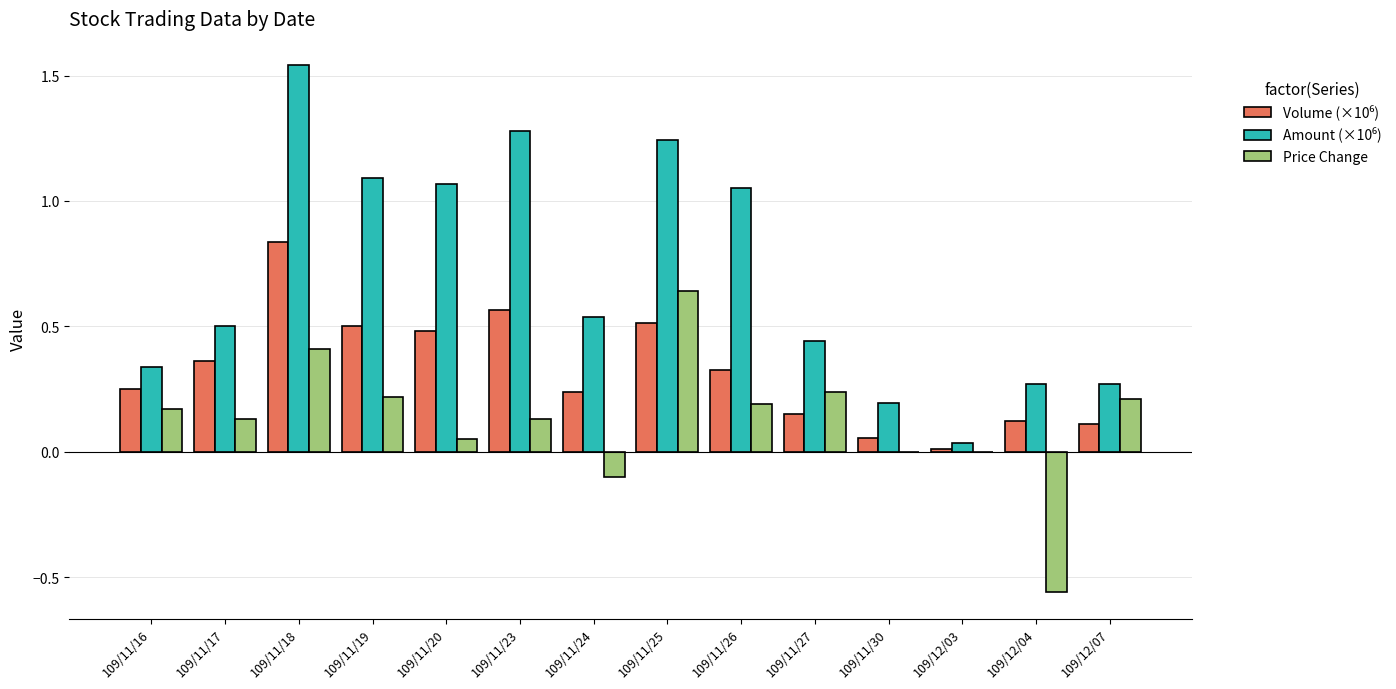

What is the total value across all series at 109/11/25?

2.4